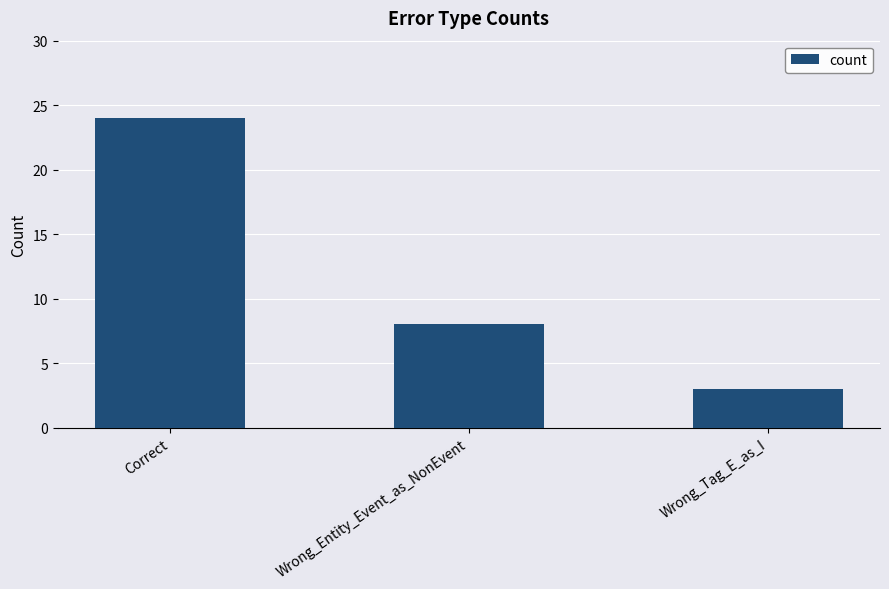

Rank the categories by value from lowest to highest.

Wrong_Tag_E_as_I, Wrong_Entity_Event_as_NonEvent, Correct